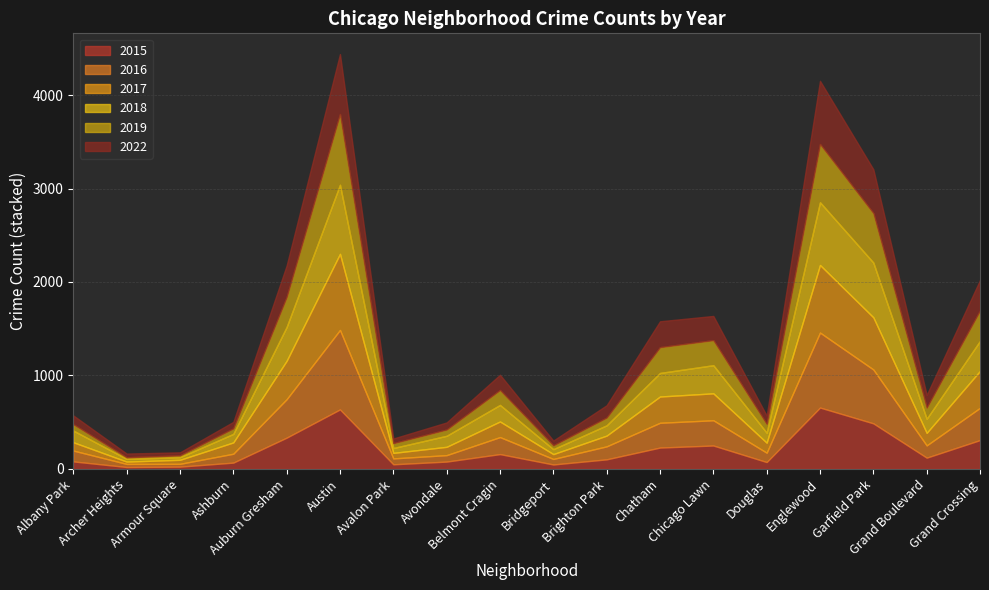

How many data points in 2017 are less than 134?

9